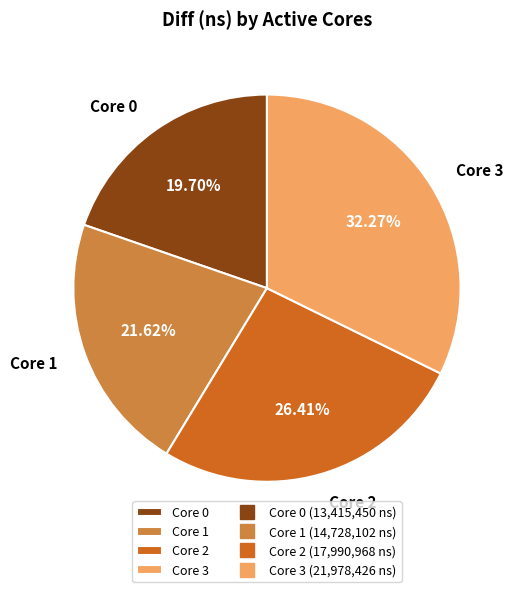

What is the largest slice in the pie chart?

Core 3